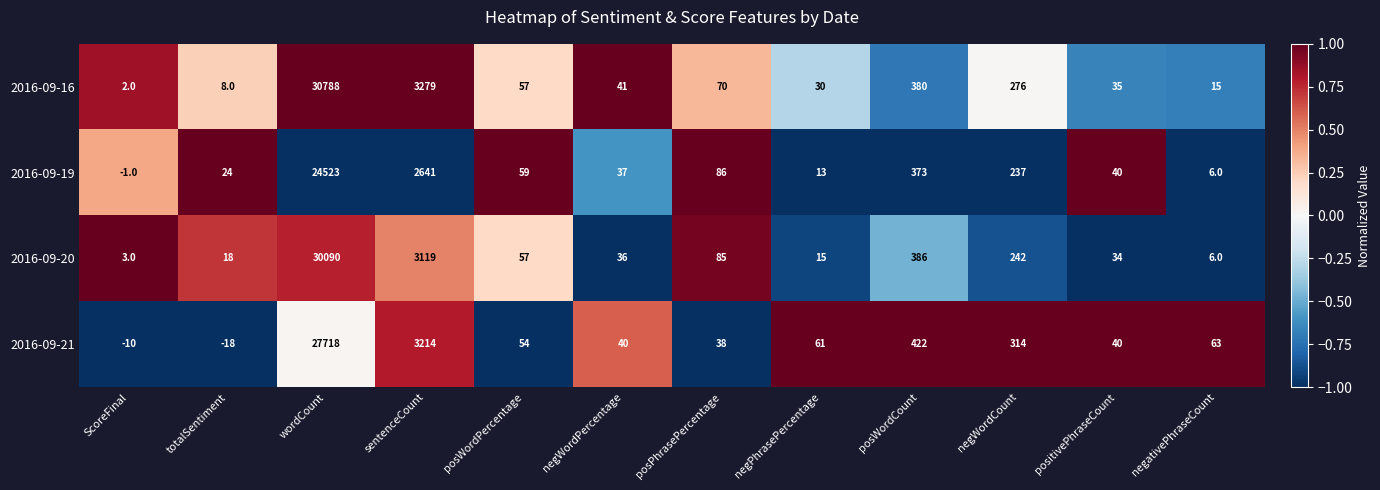

Which label corresponds to the smallest value in the chart?

totalSentiment